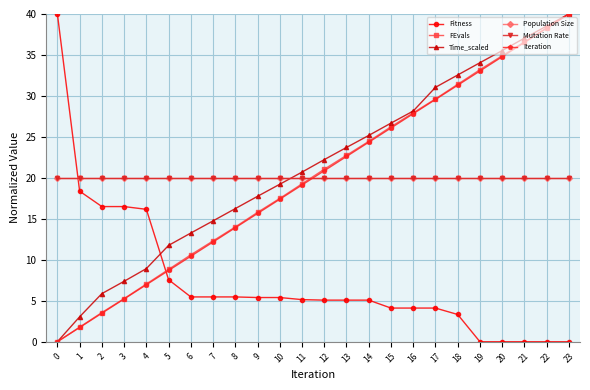

Is this an area chart (filled region under the line)?

No